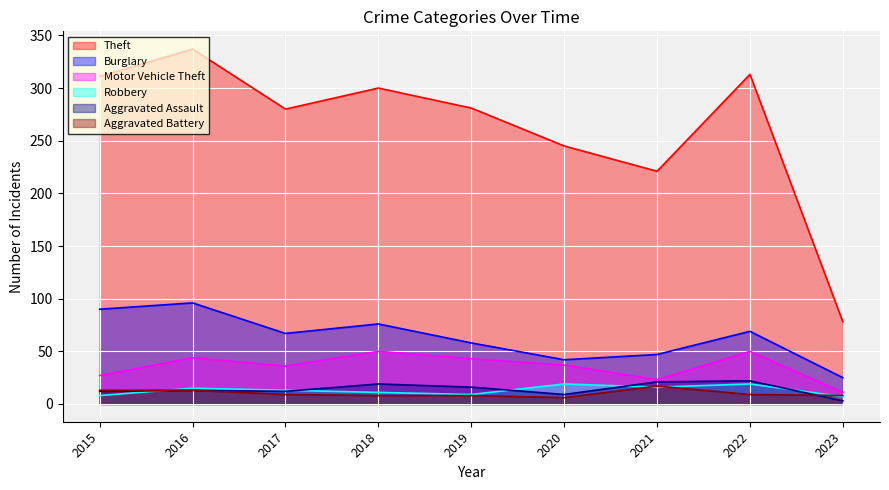

Rank the series at 2015 from highest to lowest value.

Theft, Burglary, Motor Vehicle Theft, Aggravated Battery, Aggravated Assault, Robbery